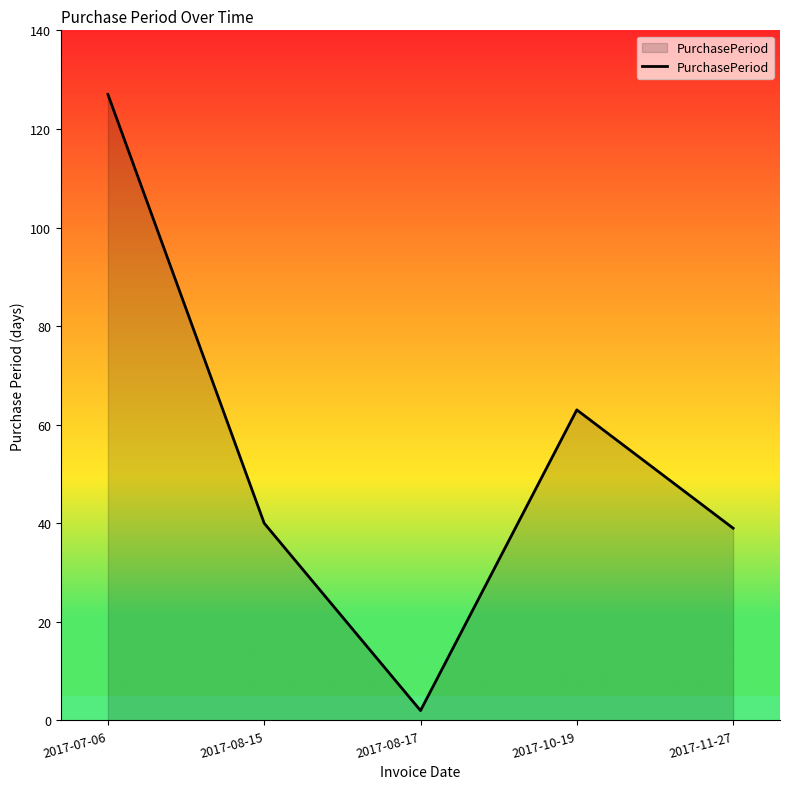

Approximately how many times larger is the value at 2017-11-27 compared to 2017-08-15?

1.0